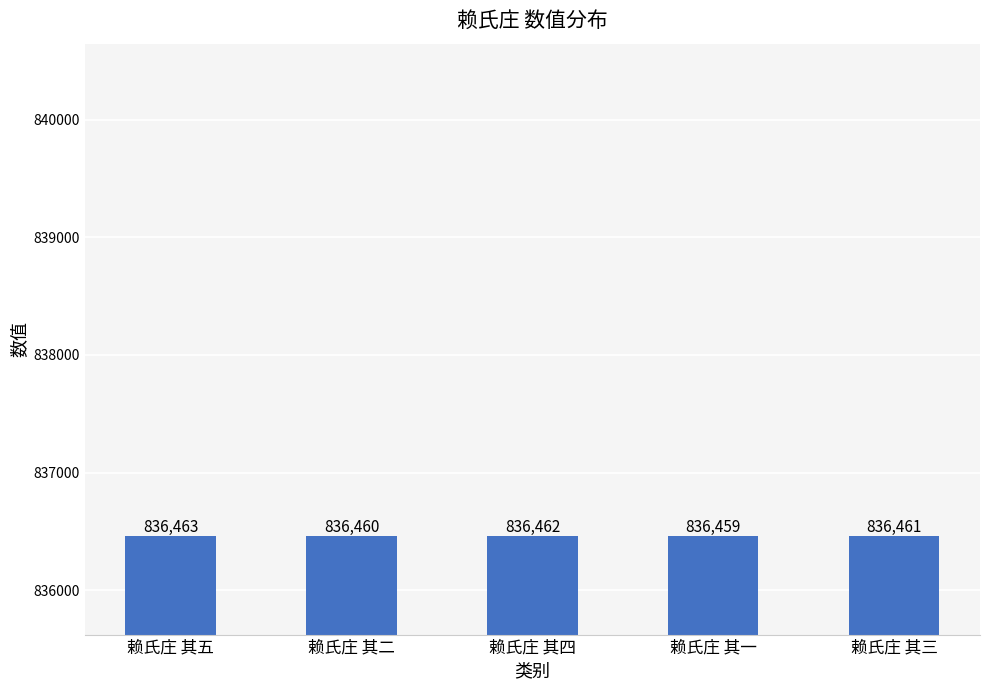

List the labels in order of value, smallest first.

赖氏庄 其一, 赖氏庄 其二, 赖氏庄 其三, 赖氏庄 其四, 赖氏庄 其五